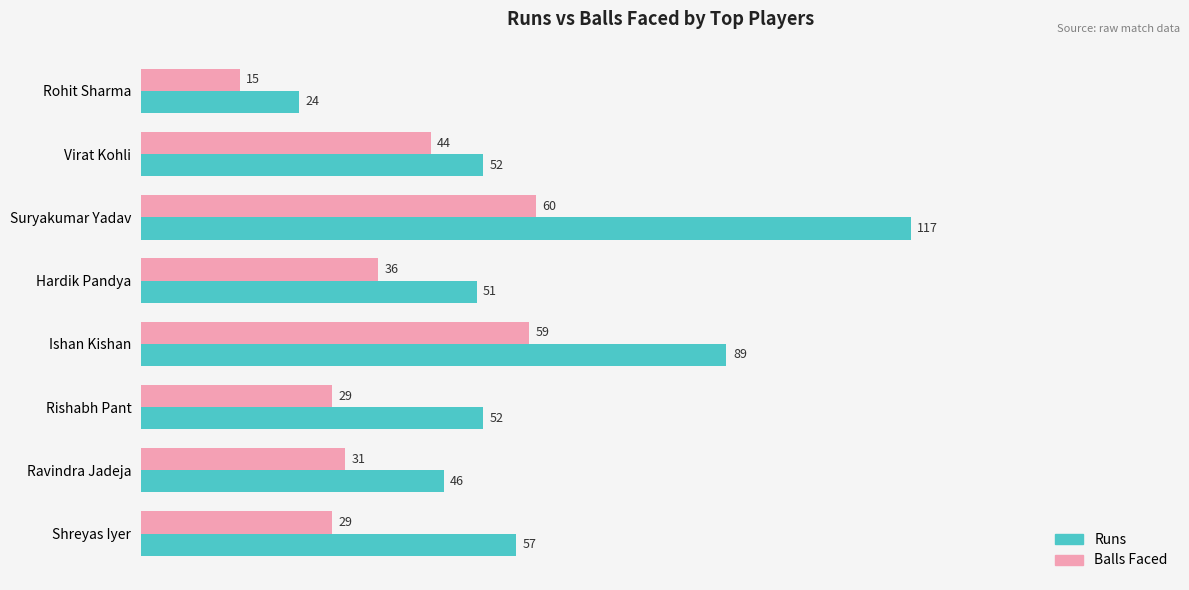

At which category is the sum across all series the highest?

Suryakumar Yadav